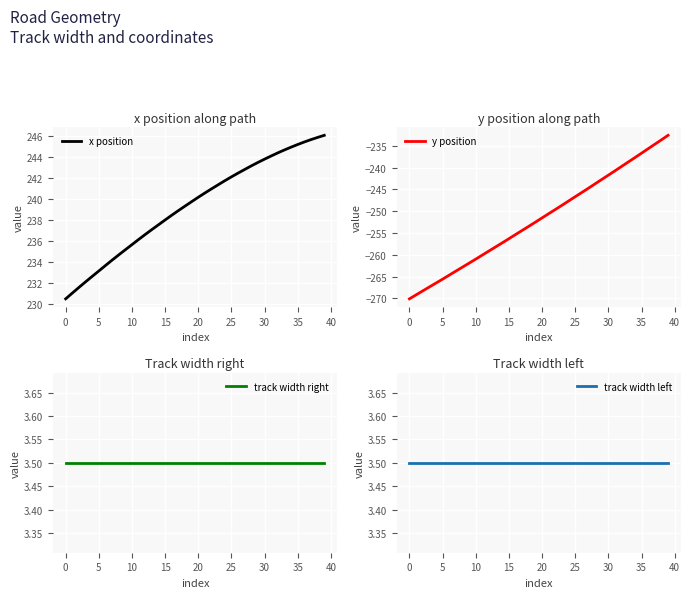

What is the value of the track width left point at the 6th from the left?

3.5